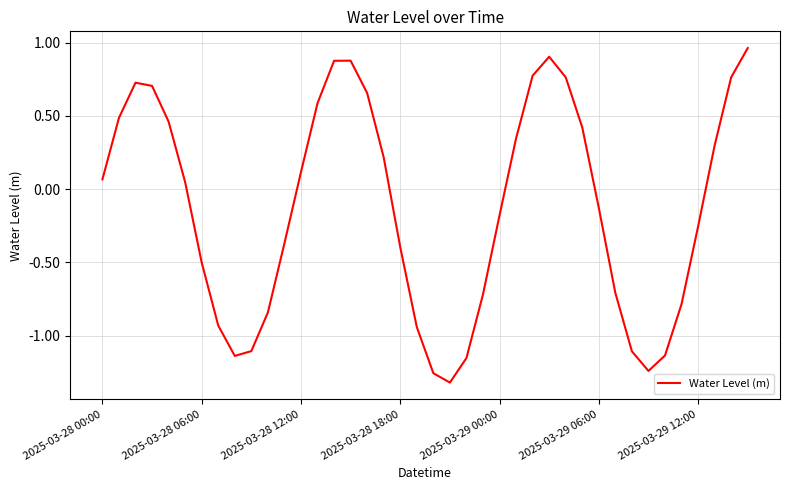

What is the difference between the maximum and minimum values?

2.3